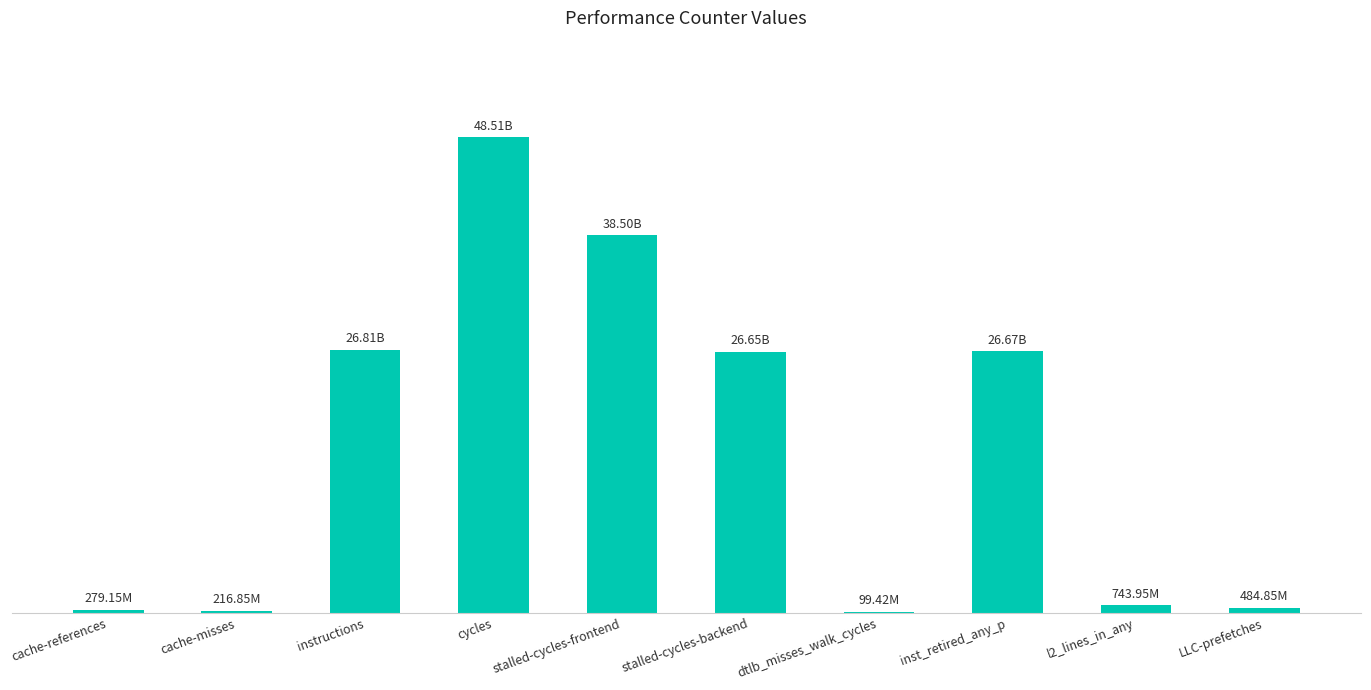

Rank the categories by value from highest to lowest.

cycles, stalled-cycles-frontend, instructions, inst_retired_any_p, stalled-cycles-backend, l2_lines_in_any, LLC-prefetches, cache-references, cache-misses, dtlb_misses_walk_cycles